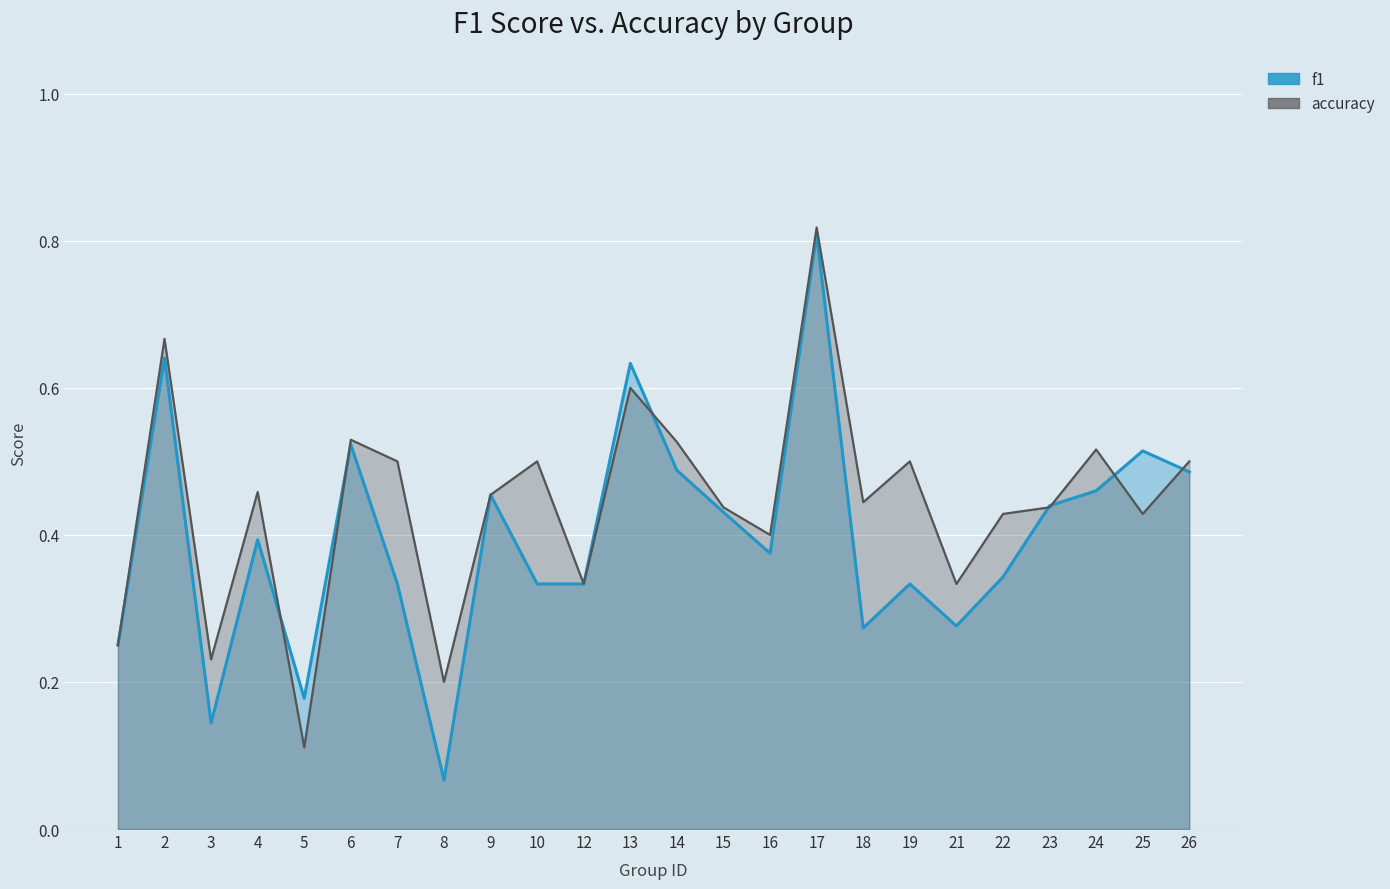

At how many categories does at least one series exceed 0?

24